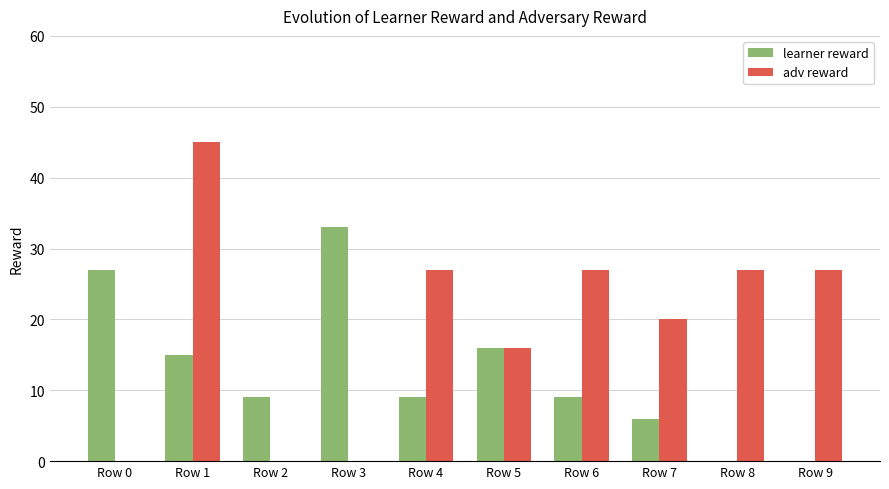

What is the highest value of the learner reward series?

33